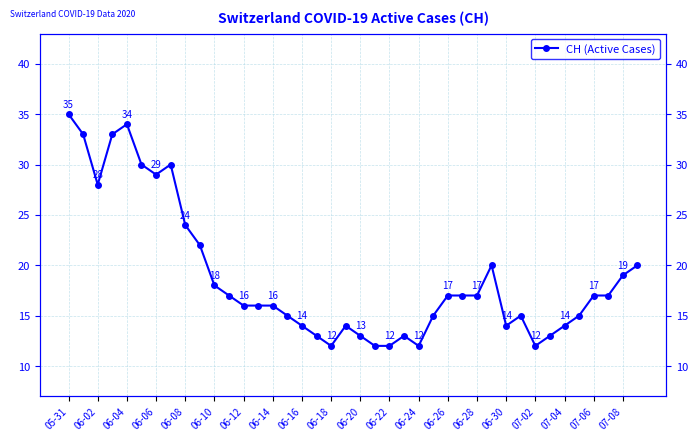

The value at 06-04 is 52. True or false?

False